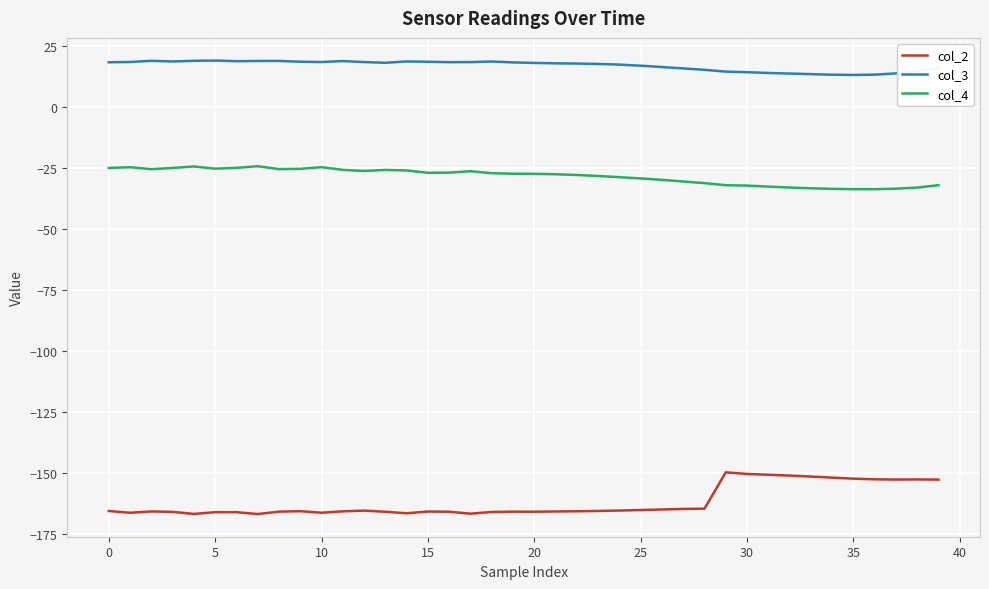

What is the difference between the maximum and minimum values in the col_4 series?

9.4